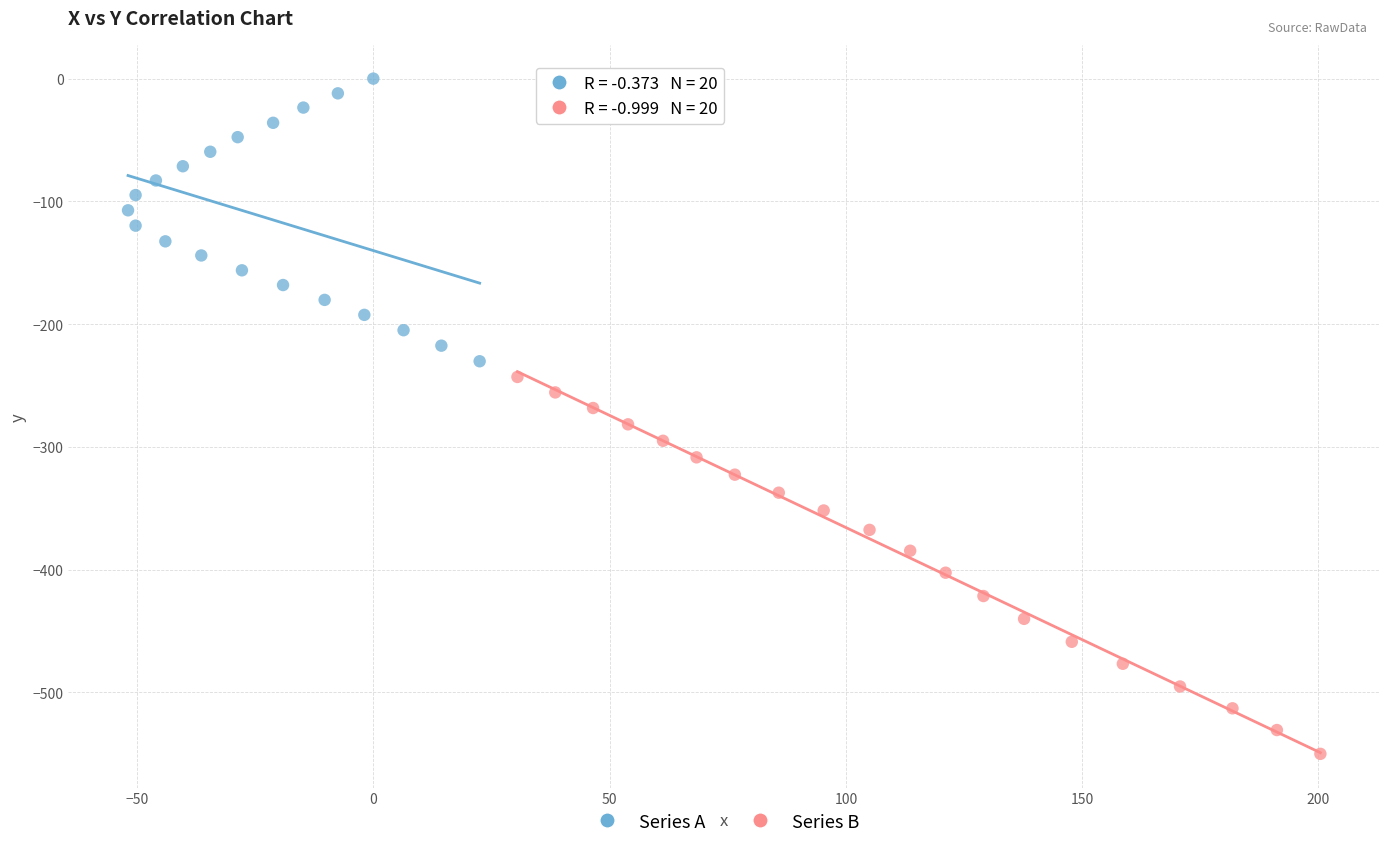

Which series contains the lowest Y value?

Series B